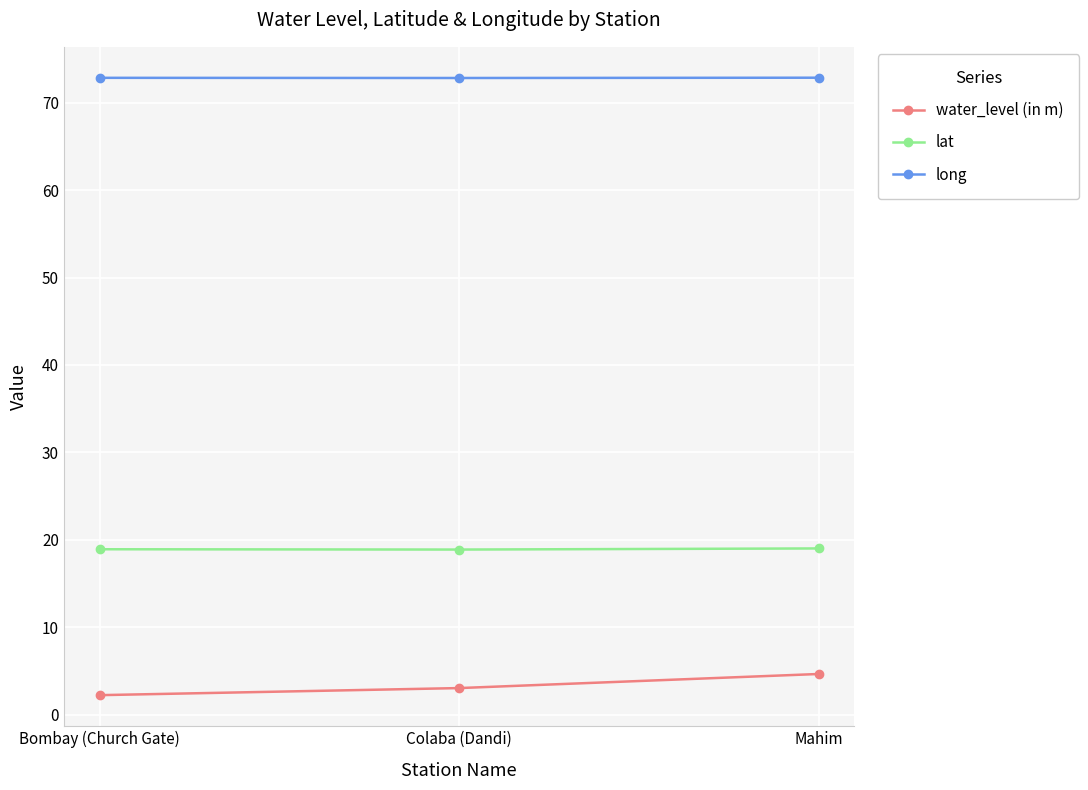

What is the difference between the maximum and minimum values in the lat series?

0.1